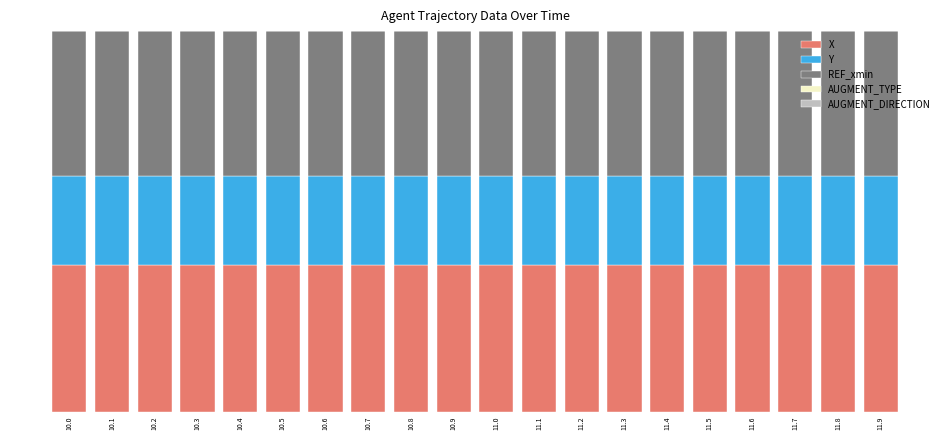

Are the bars grouped side by side (vs. stacked)?

No